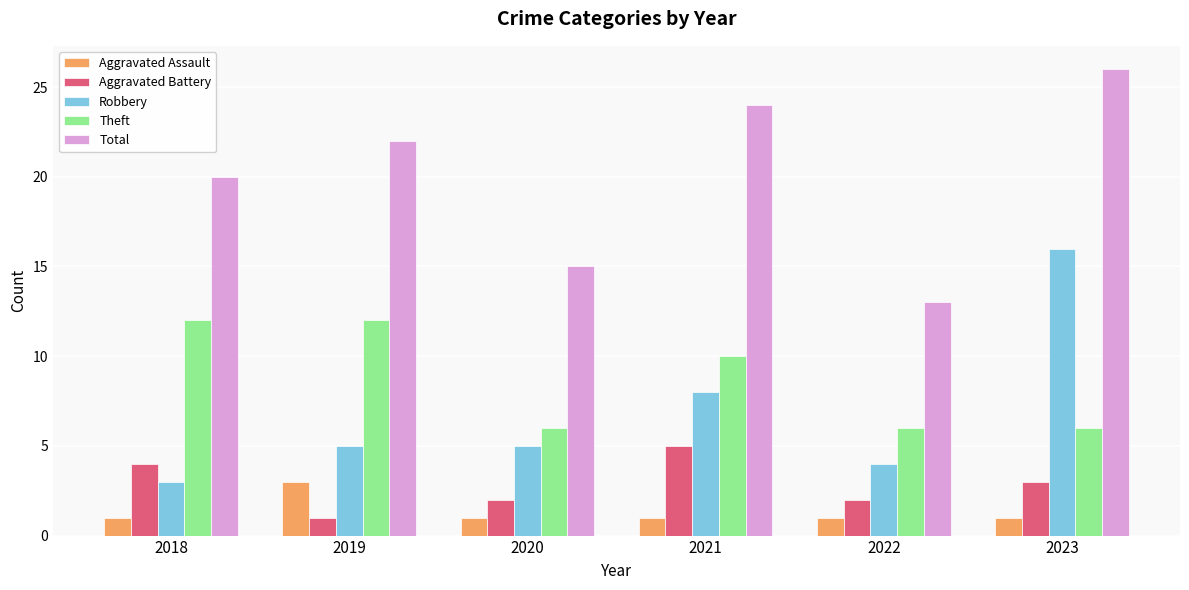

What is the difference between the highest and lowest values at 2023?

25